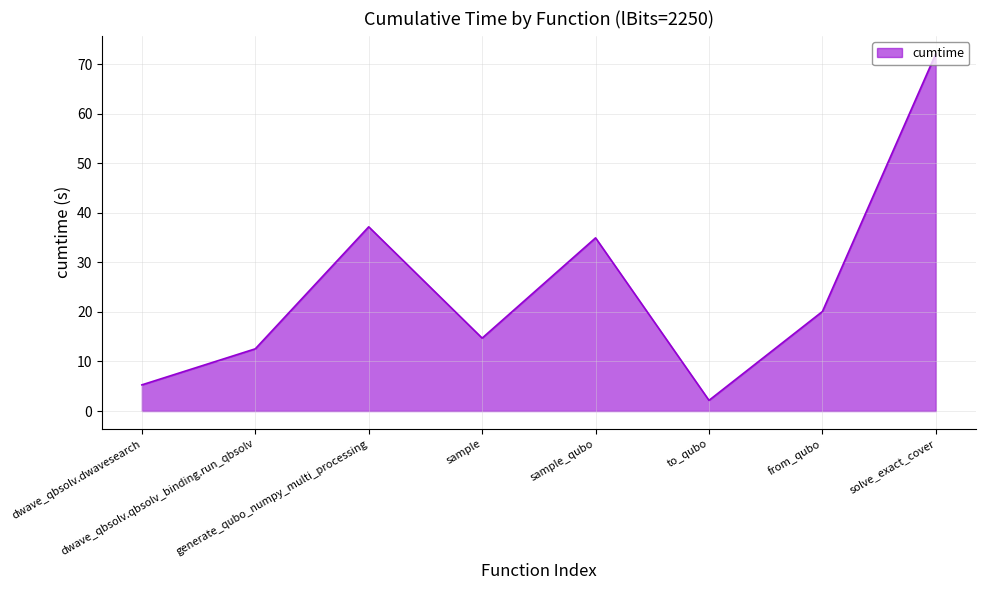

What is the difference between the second highest and second lowest values?

31.9